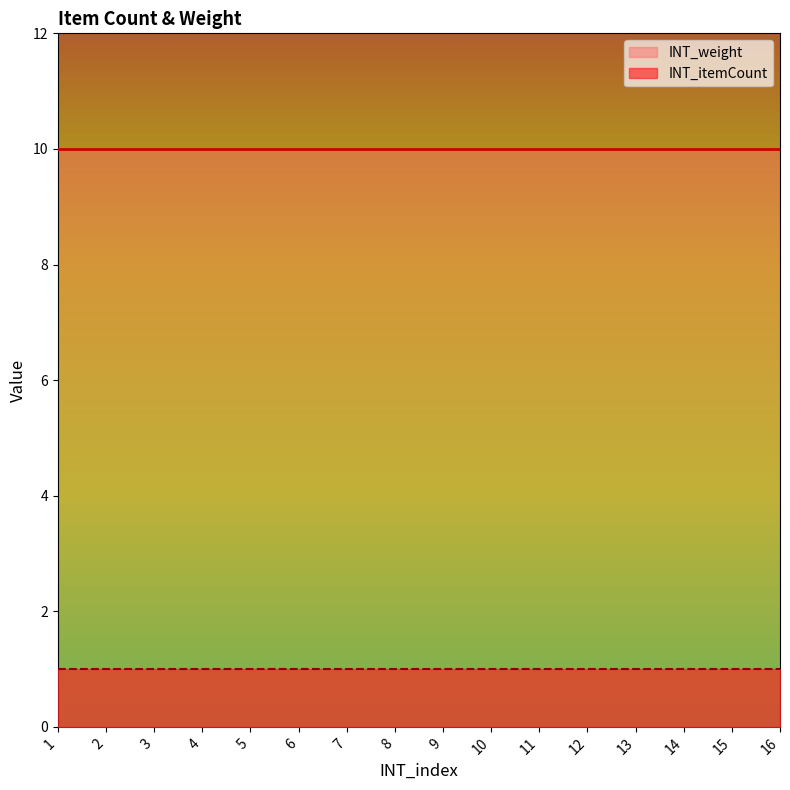

At which label is INT_itemCount closest to 1?

1